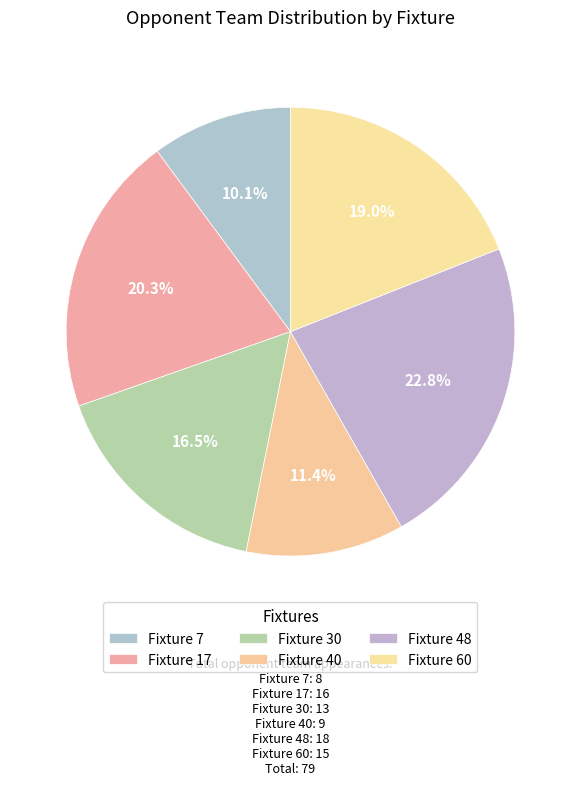

What is the change in value from Fixture 17 to Fixture 60?

-1